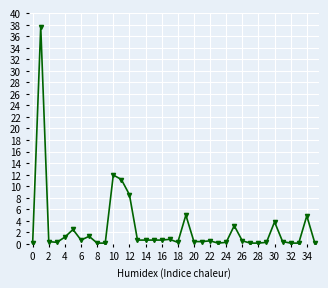

How many categories are shown in the chart?

36